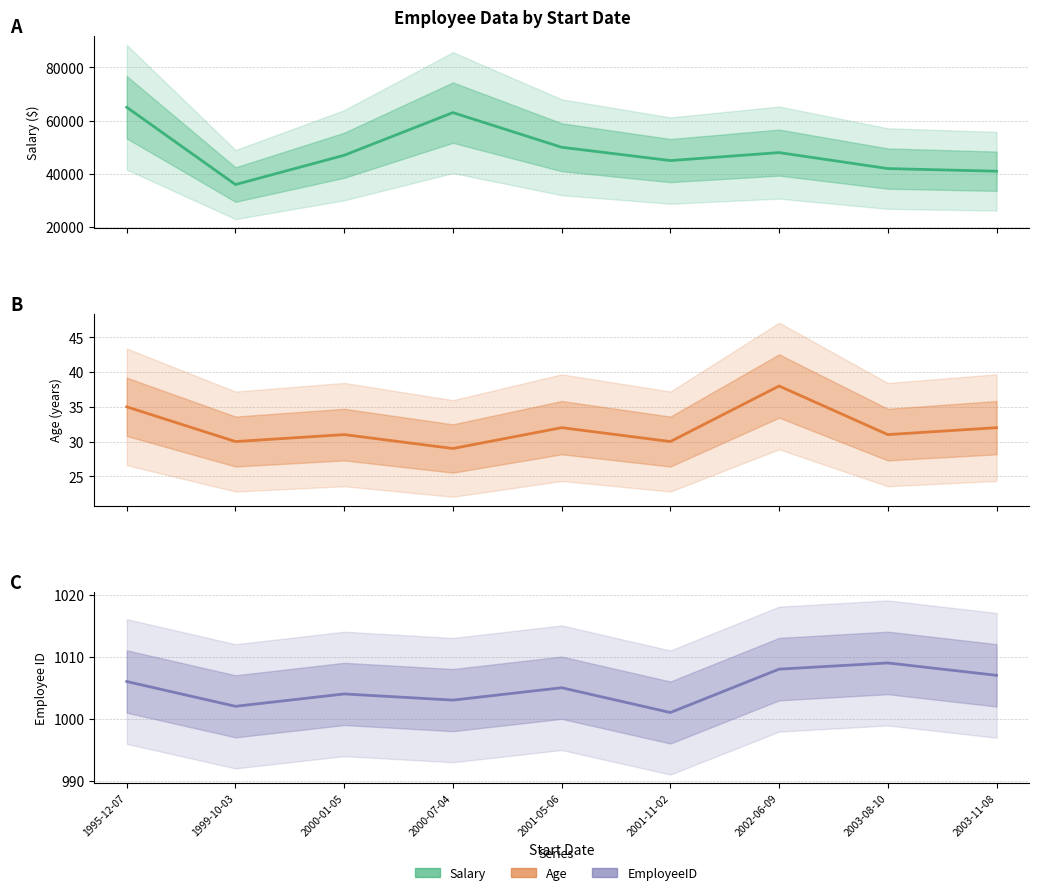

True or false: Salary and Age intersect in this chart.

False